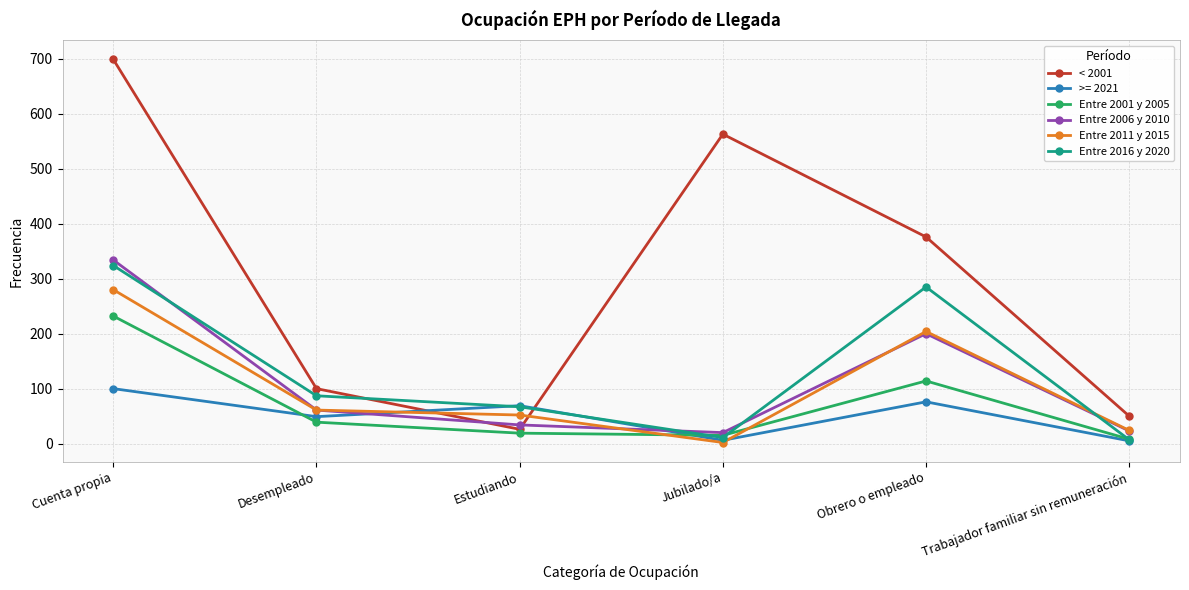

At which label does < 2001 first exceed 376?

Cuenta propia